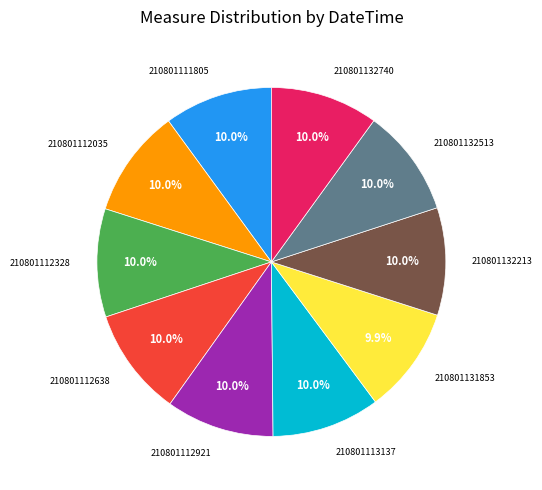

To the nearest percent, what is the average slice percentage?

10%